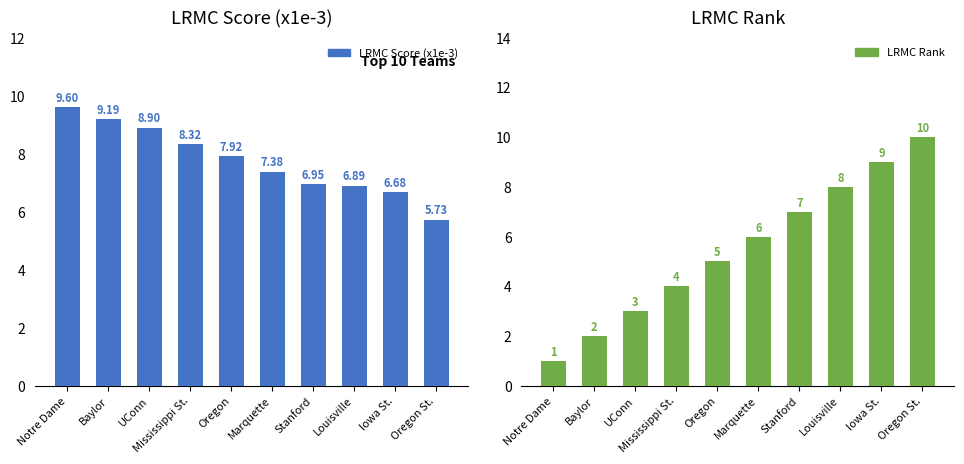

How many bars are there in each group?

2